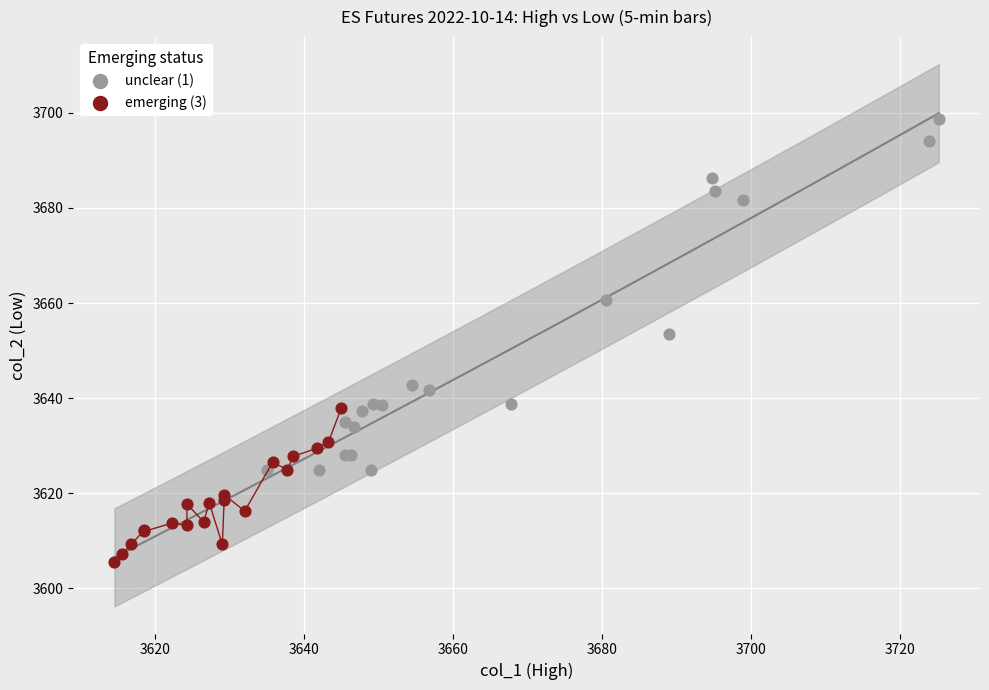

Which series contains the lowest Y value?

emerging (3)